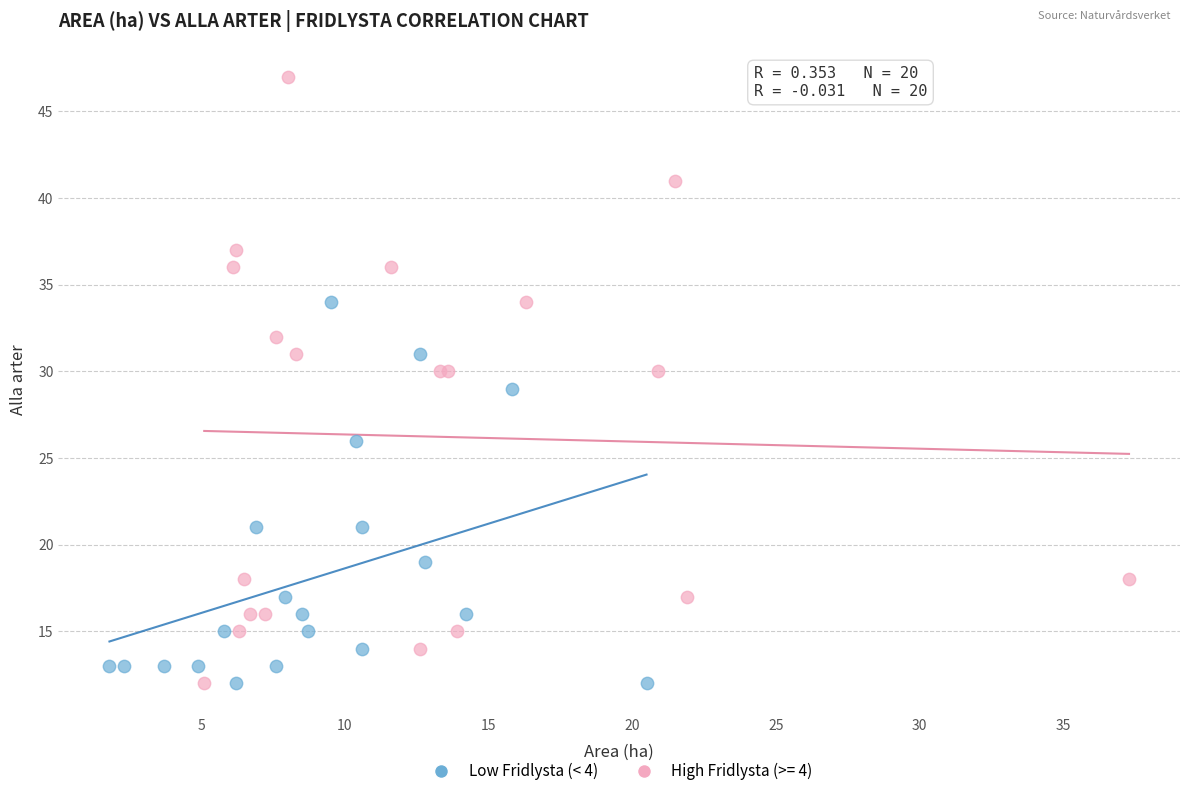

Which series has the widest spread of Y values?

High Fridlysta (>= 4)